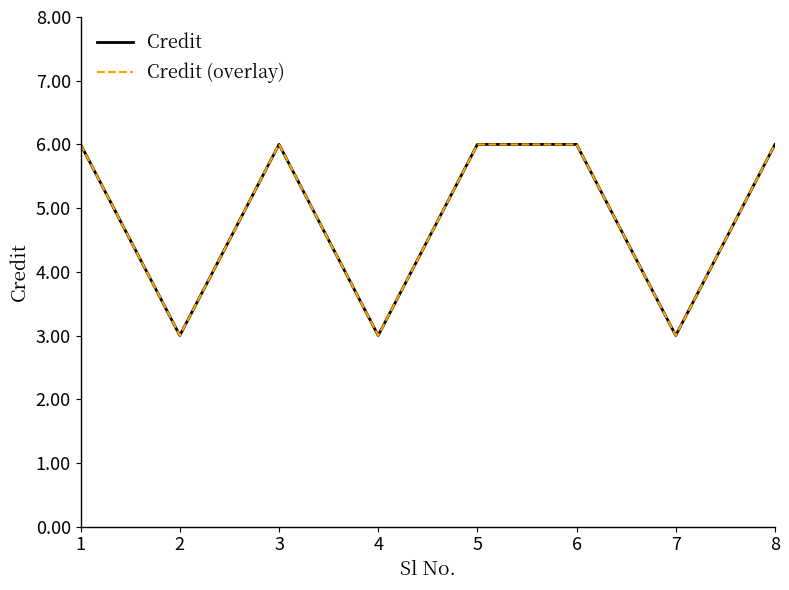

Between 6 and 8, which series saw the biggest shift?

Credit